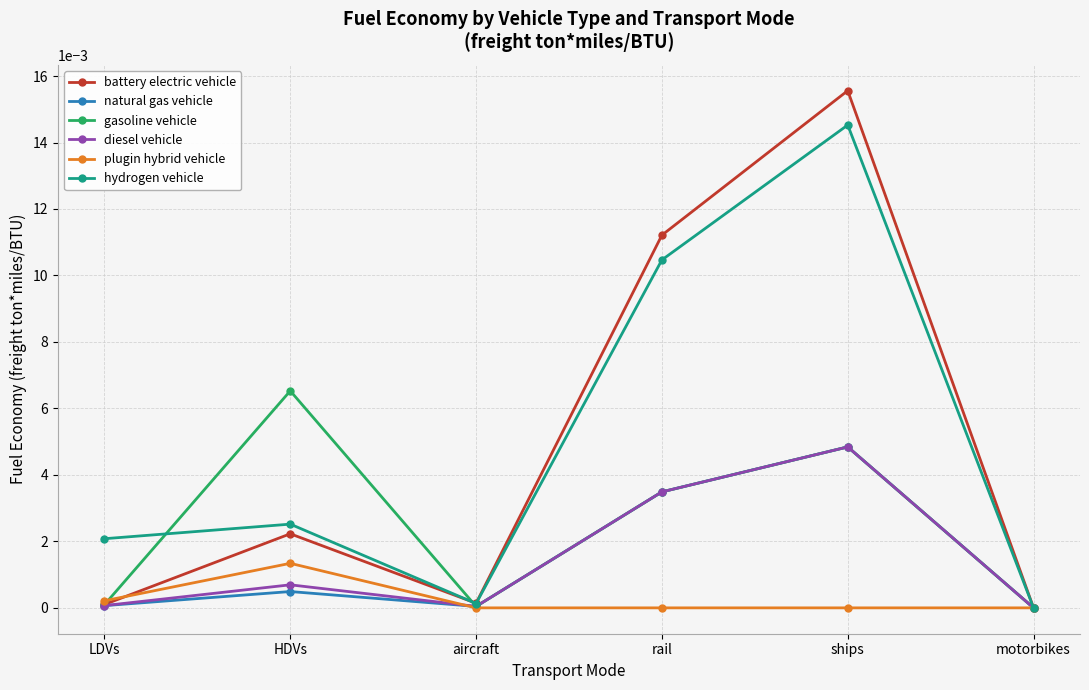

Which series changed the most between LDVs and HDVs?

gasoline vehicle